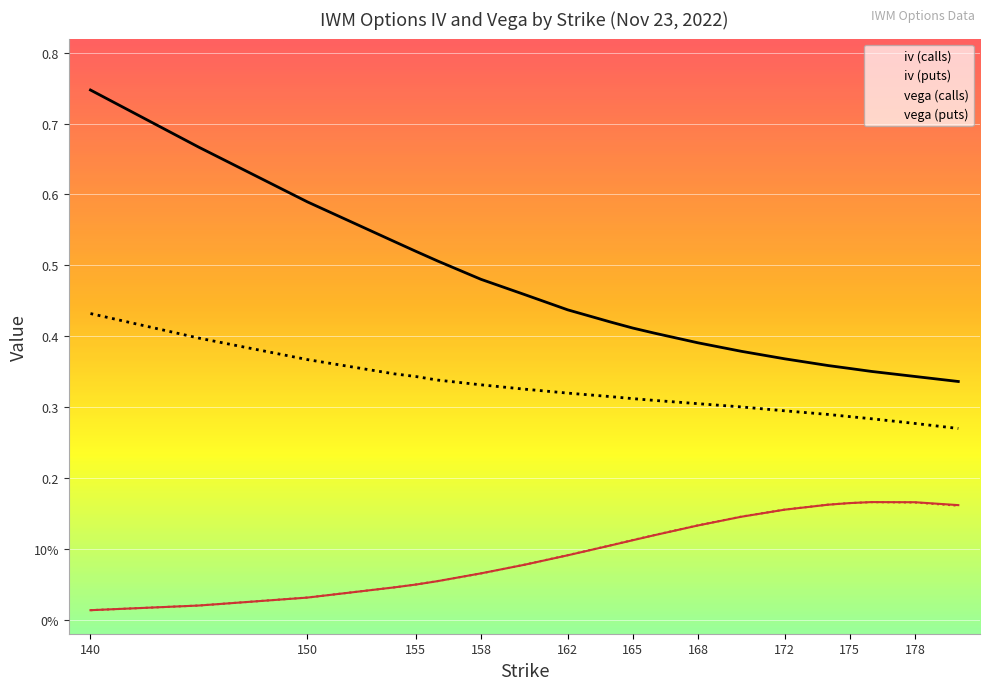

Where is iv (calls) nearest to the value 0?

180